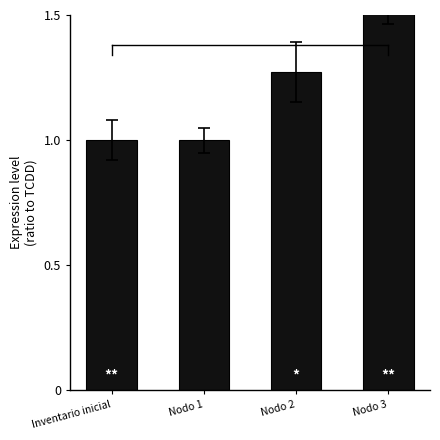

What is the smallest value displayed?

1.0